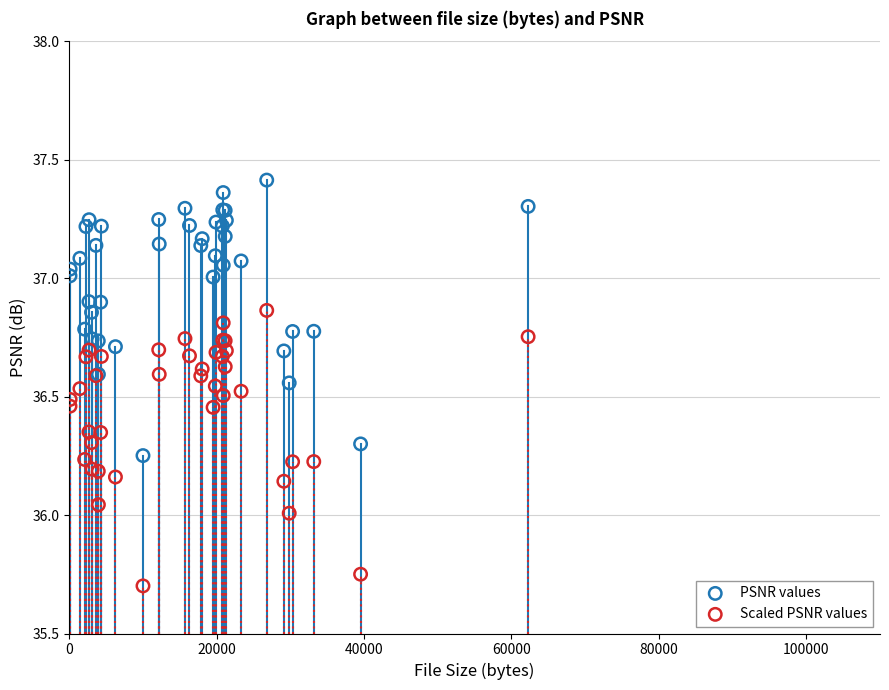

Which series reaches the maximum Y coordinate?

PSNR values